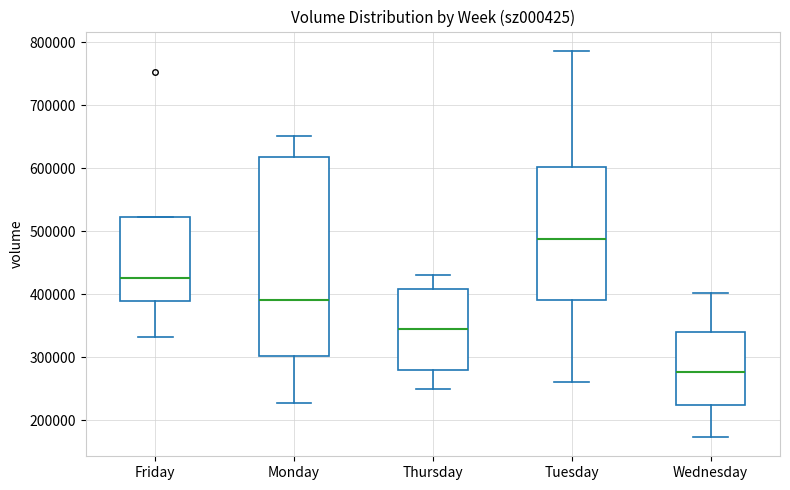

Which box has the lowest median line?

Wednesday